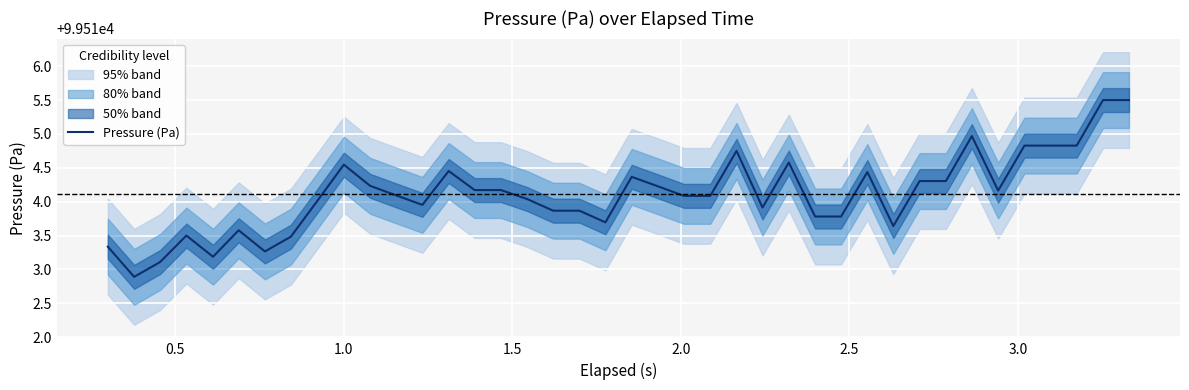

What is the minimum value for Pressure (Pa)?

99512.9